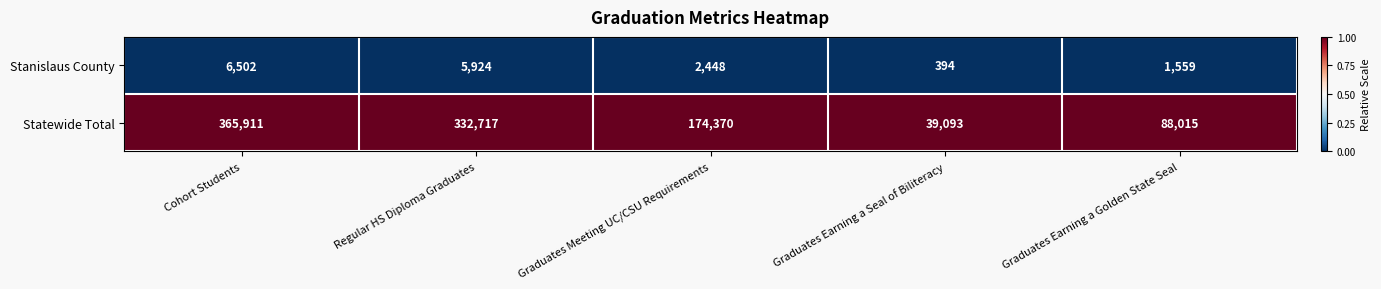

Rank the series at Graduates Earning a Golden State Seal from lowest to highest value.

Stanislaus County, Statewide Total